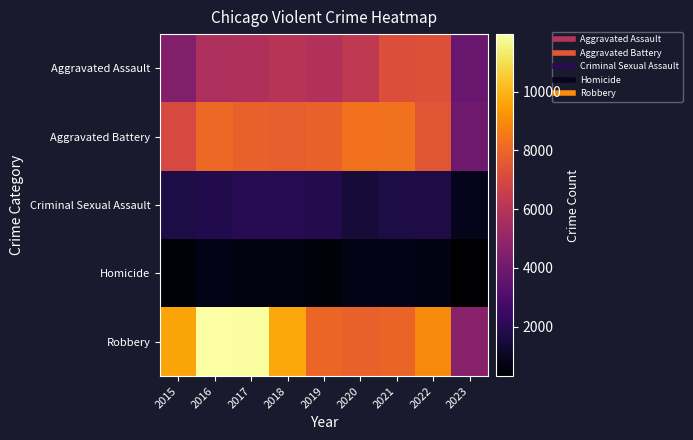

What is the difference between the highest and lowest values at 2023?

4302